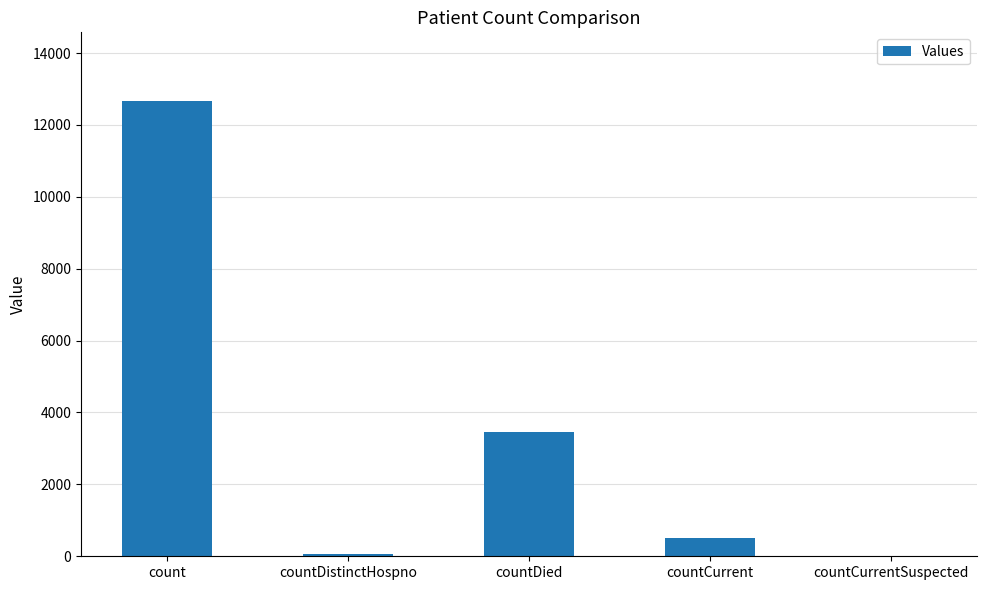

Is it true that the value at countDied is 3461?

True